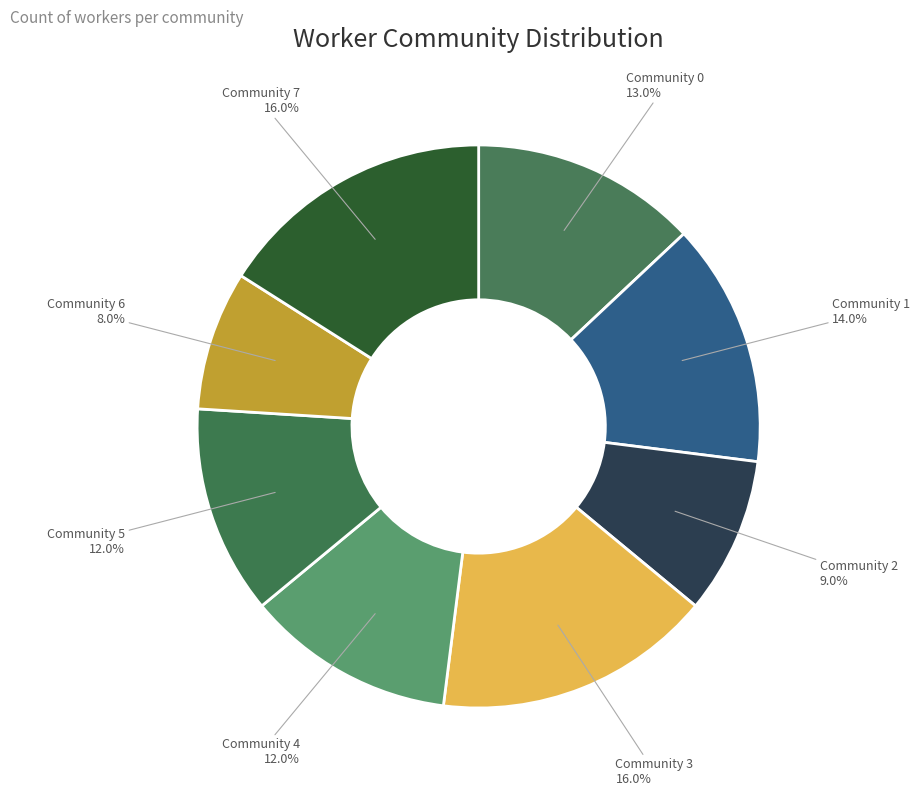

To the nearest percent, what is the average slice percentage?

12%